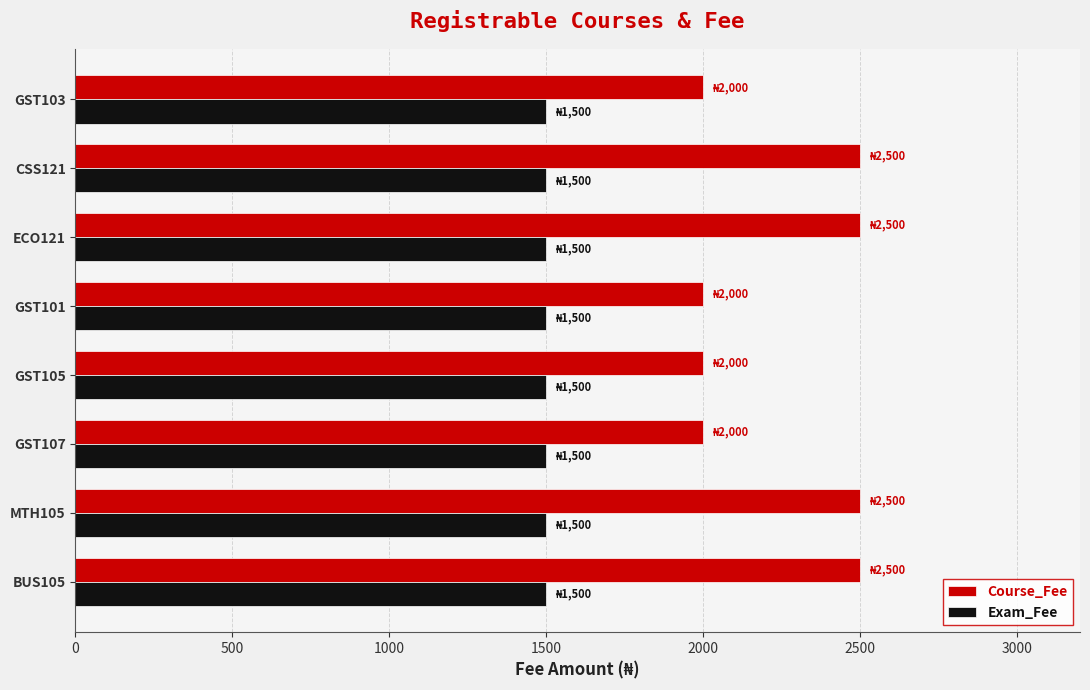

The value of Course_Fee at GST103 is 3233. True or false?

False